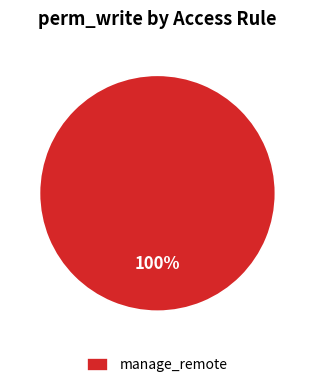

True or false: manage_remote accounts for 94% of the total.

False